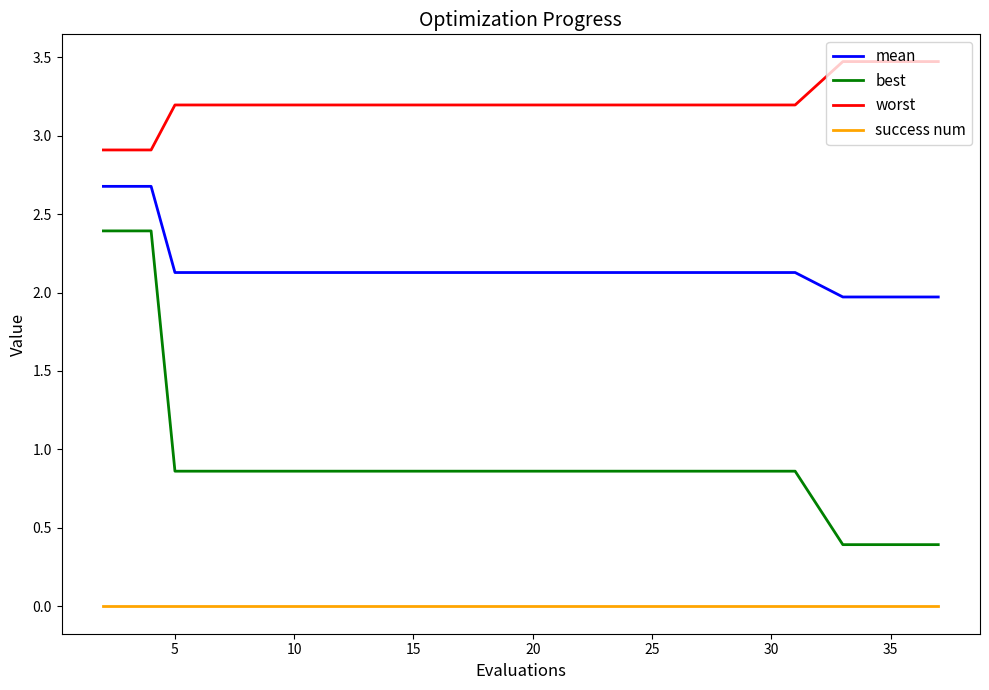

What is the average value of the worst series?

3.2